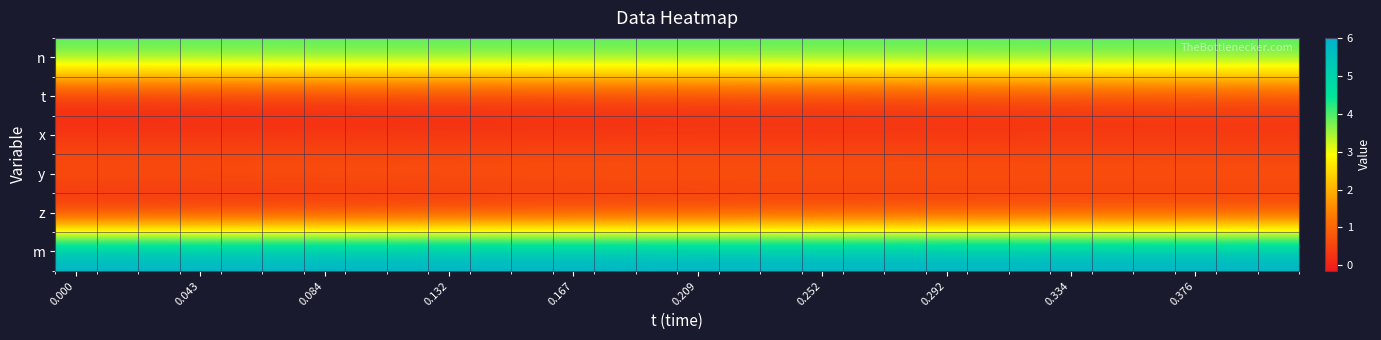

Reading left to right, extract all data points from this chart.

n: 4.0	4.0	4.0	4.0	4.0	4.0	4.0	4.0	4.0	4.0	4.0	4.0	4.0	4.0	4.0	4.0	4.0	4.0	4.0	4.0	4.0	4.0	4.0	4.0	4.0	4.0	4.0	4.0	4.0	4.0
t: 0.0	0.0	0.0	0.0	0.1	0.1	0.1	0.1	0.1	0.1	0.1	0.2	0.2	0.2	0.2	0.2	0.2	0.2	0.3	0.3	0.3	0.3	0.3	0.3	0.3	0.3	0.4	0.4	0.4	0.4
x: 0.3	0.3	0.3	0.3	0.3	0.3	0.3	0.3	0.3	0.2	0.2	0.3	0.3	0.3	0.3	0.3	0.3	0.2	0.2	0.2	0.2	0.2	0.2	0.2	0.2	0.2	0.2	0.2	0.2	0.2
y: 0.8	0.8	0.8	0.8	0.8	0.8	0.8	0.8	0.8	0.8	0.9	0.9	0.9	0.9	0.9	0.9	0.9	0.9	0.9	0.9	0.9	0.9	0.8	0.8	0.8	0.8	0.8	0.8	0.8	0.8
z: -0.1	-0.1	-0.1	-0.1	-0.1	-0.1	-0.1	-0.1	-0.0	-0.0	-0.0	0.0	0.0	0.0	0.1	0.1	0.1	0.1	0.1	0.1	0.1	0.1	0.1	0.1	0.1	0.1	0.2	0.2	0.2	0.2
m: 6.0	6.0	6.0	6.0	6.0	6.0	6.0	6.0	6.0	6.0	6.0	6.0	6.0	6.0	6.0	6.0	6.0	6.0	6.0	6.0	6.0	6.0	6.0	6.0	6.0	6.0	6.0	6.0	6.0	6.0